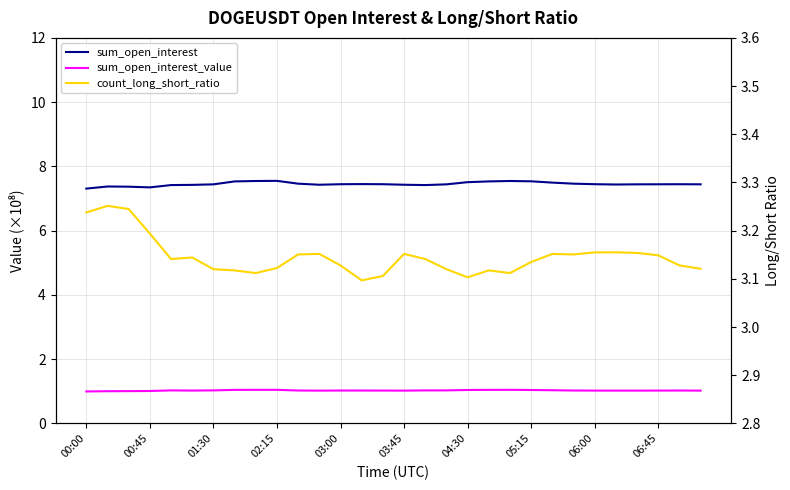

What is the minimum value shown in the chart?

1.0